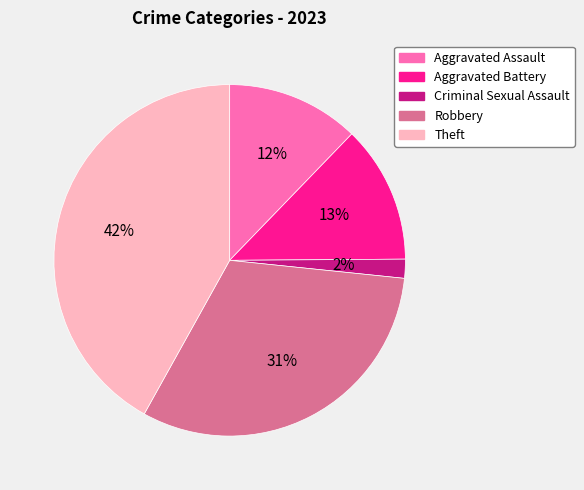

What is the smallest slice in the pie chart?

Criminal Sexual Assault